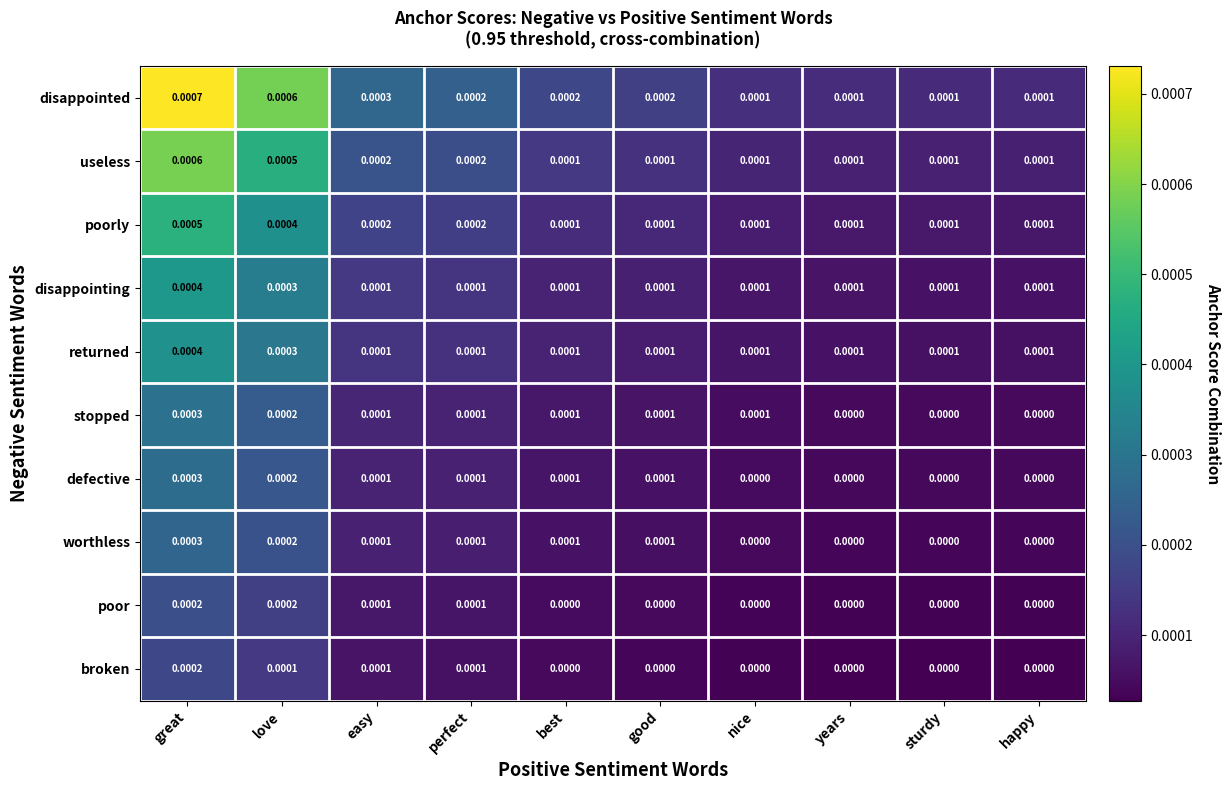

Which series has the widest spread of values?

disappointed